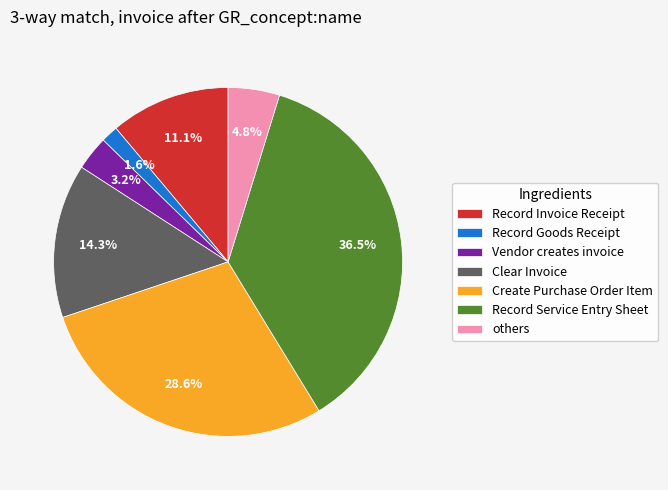

Is there any slice that represents more than half of the pie?

No